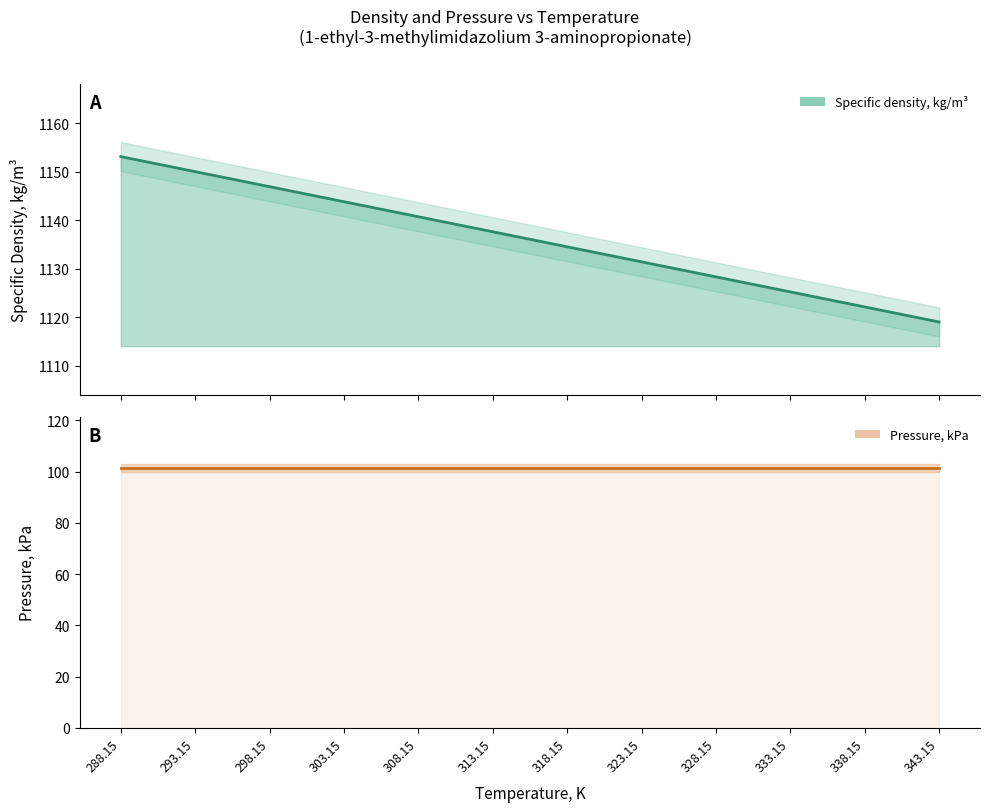

True or false: the data has more than 1 interior local peaks.

False